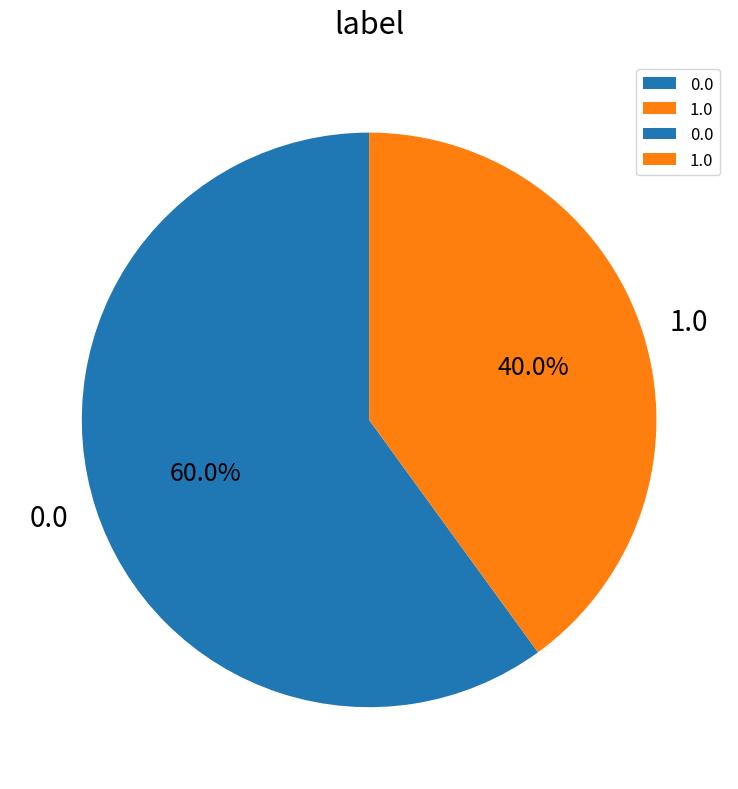

Rank the categories by value from lowest to highest.

1.0, 0.0